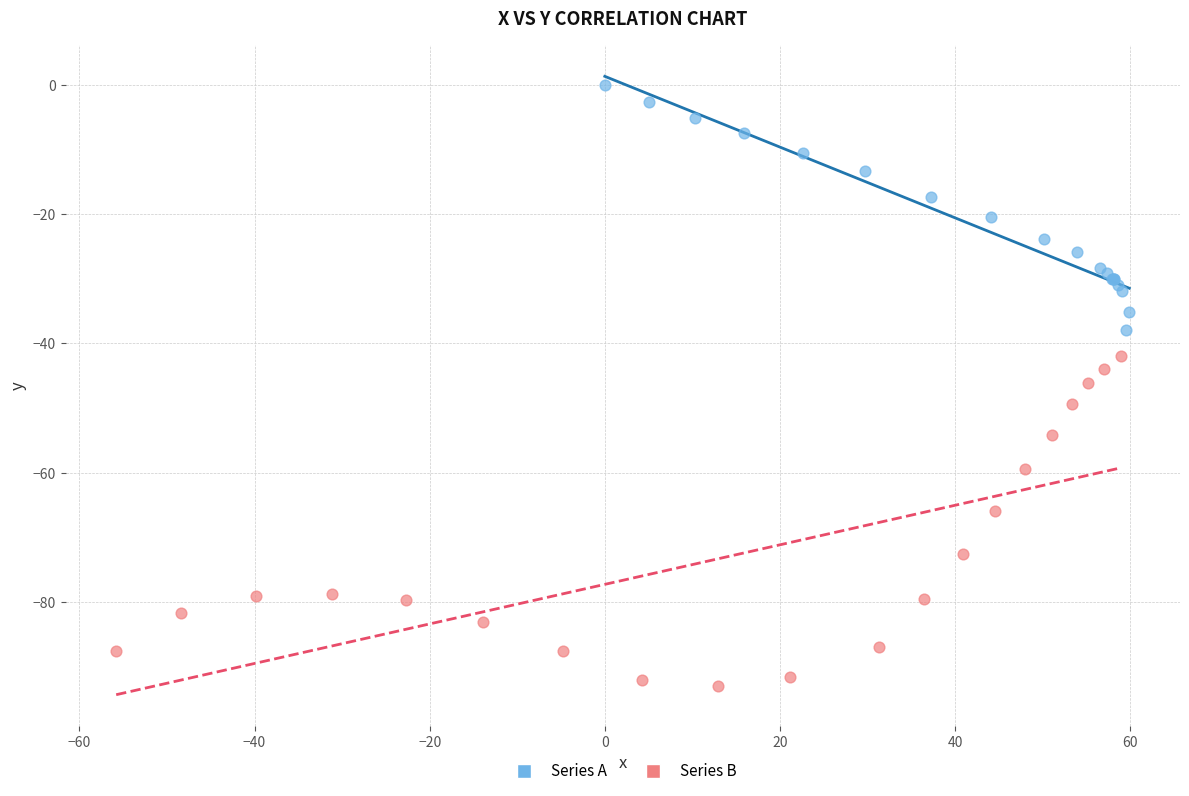

Which series contains the lowest Y value?

Series B